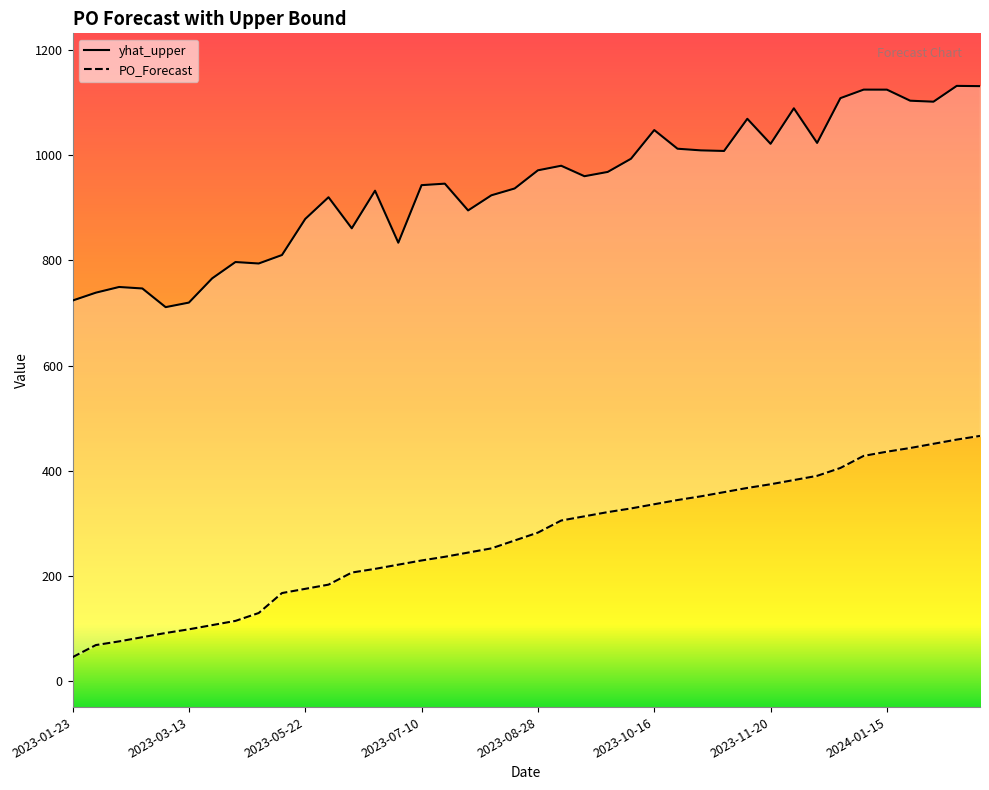

At which label is yhat_upper closest to 921?

2023-05-29